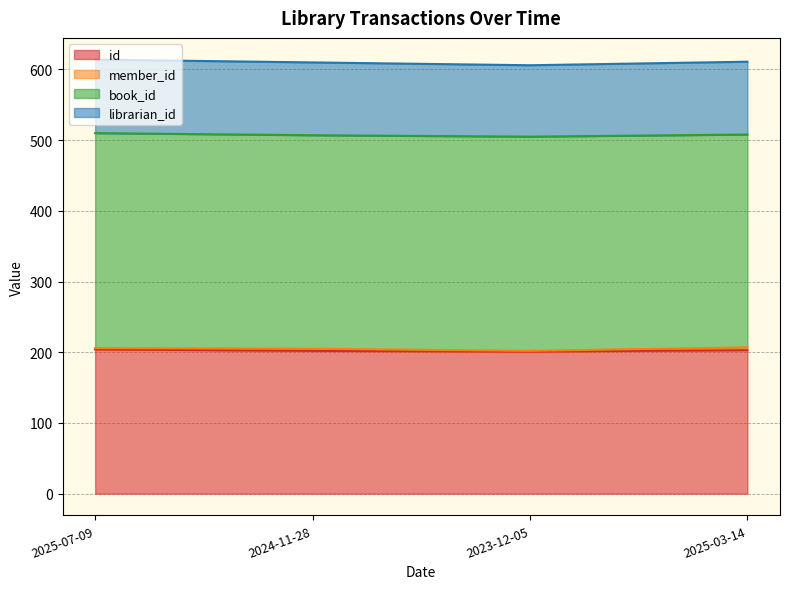

True or false: id and member_id cross at least once.

False